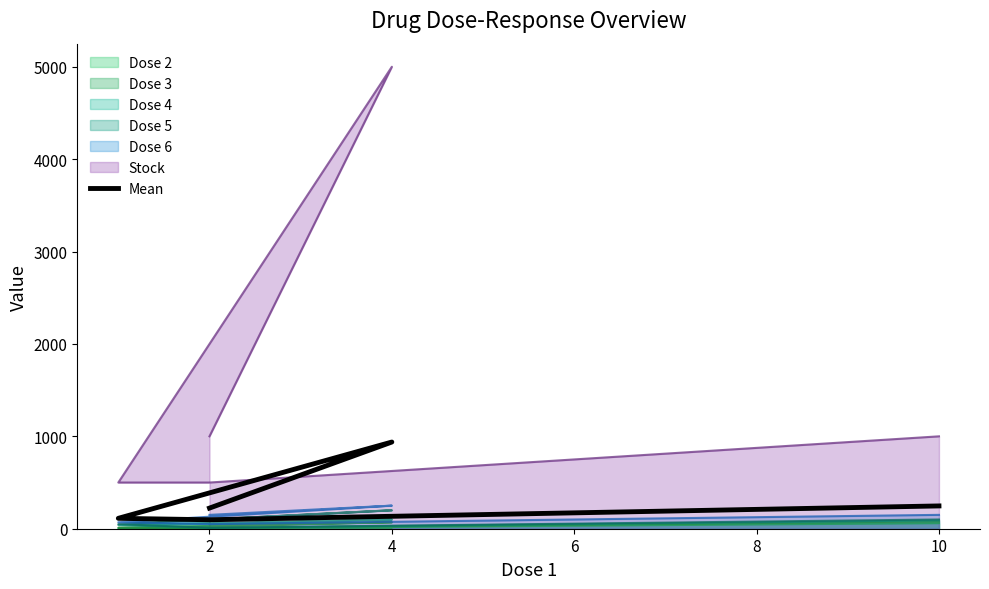

How many data points are above 223?

3